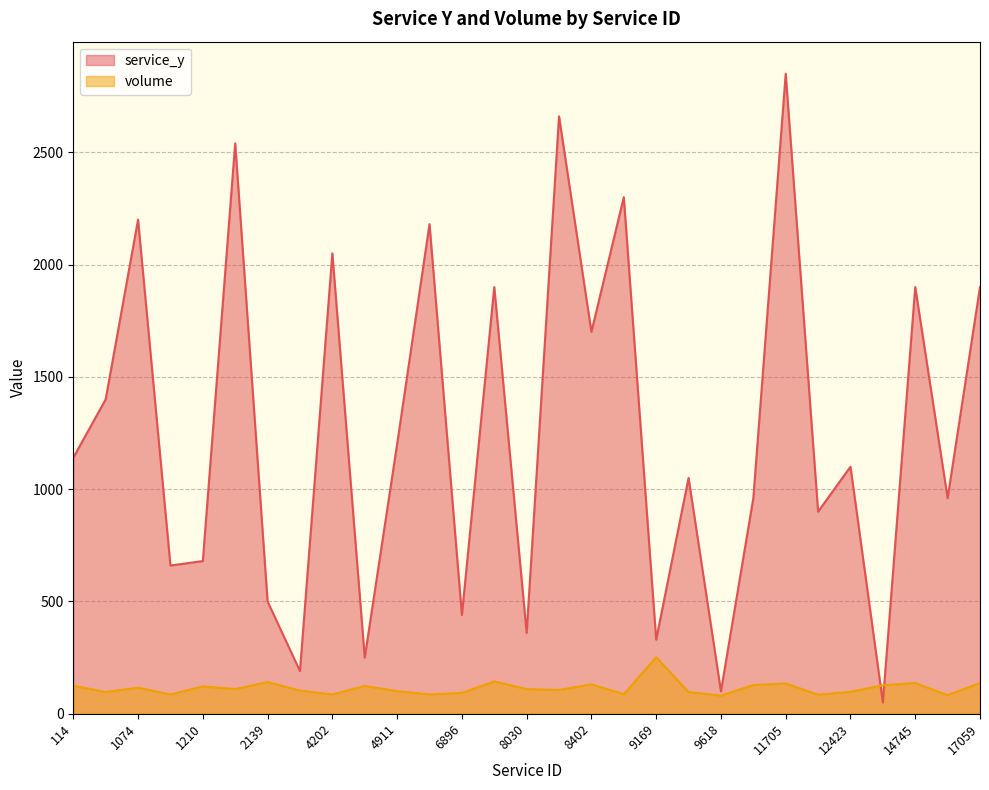

List the labels in order of service_y value, smallest first.

12567, 9618, 3445, 4593, 9169, 8030, 6896, 2139, 1208, 1210, 12391, 10945, 15513, 9241, 12423, 114, 4911, 435, 8402, 7262, 14745, 17059, 4202, 5928, 1074, 9039, 1396, 8260, 11705